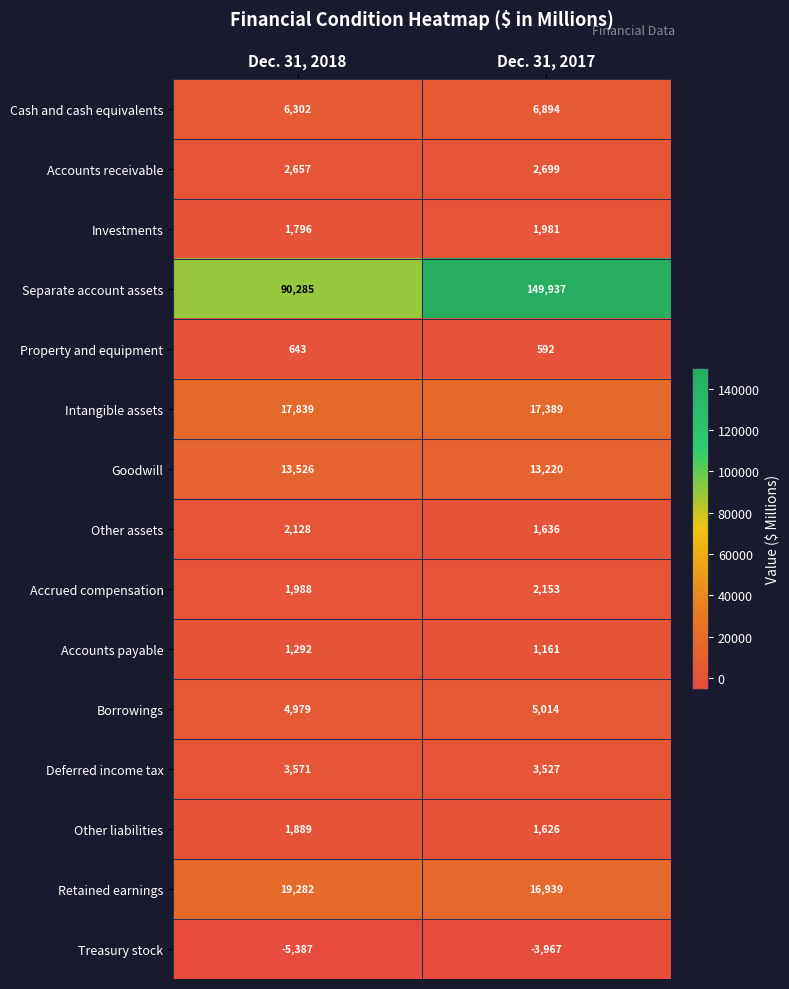

Where is Other liabilities nearest to the value 1757?

Dec. 31, 2017